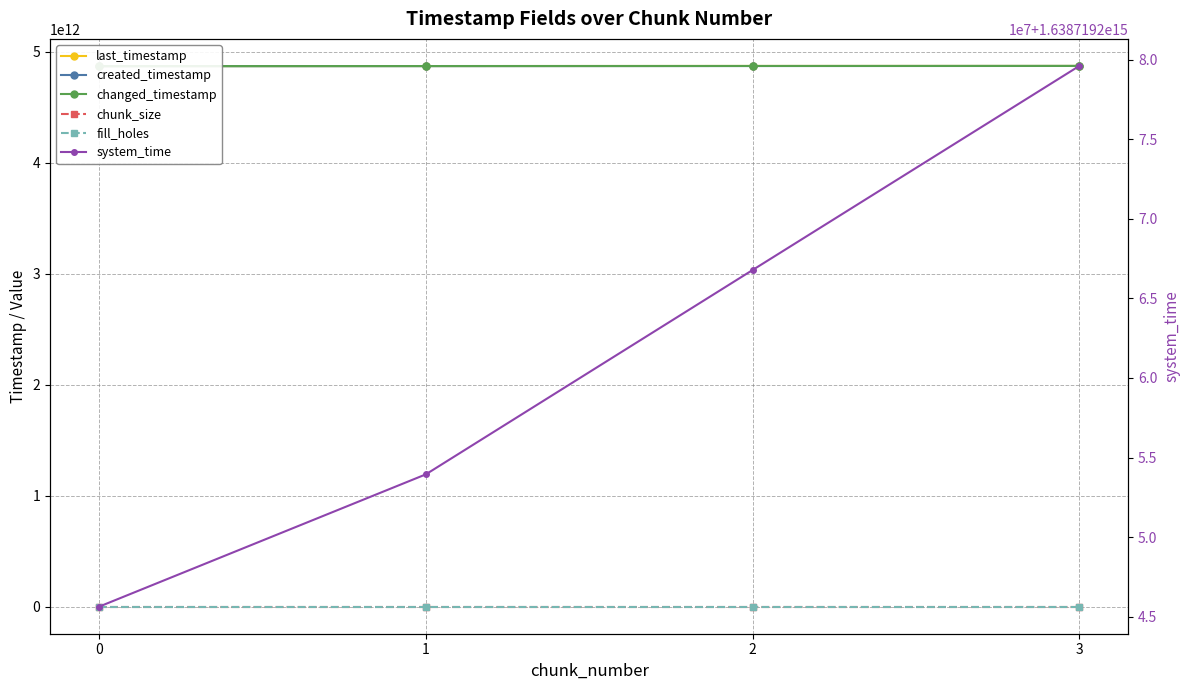

At how many categories does at least one series exceed 837676963201343?

4